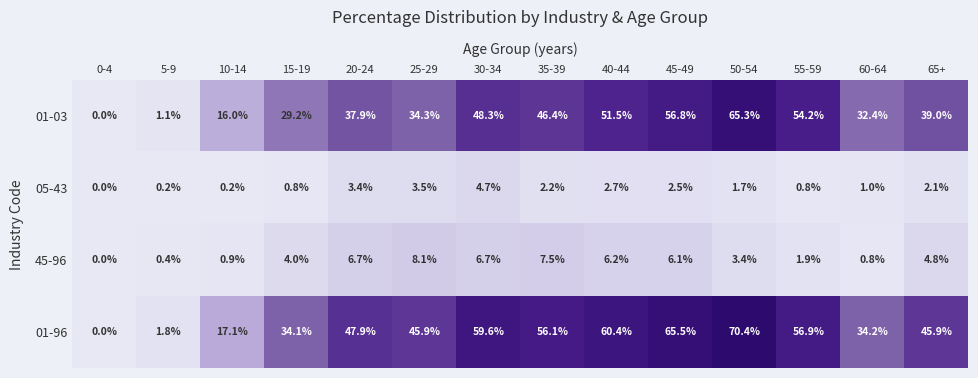

What is the difference between the second highest and minimum values in the 45-96 series?

7.5